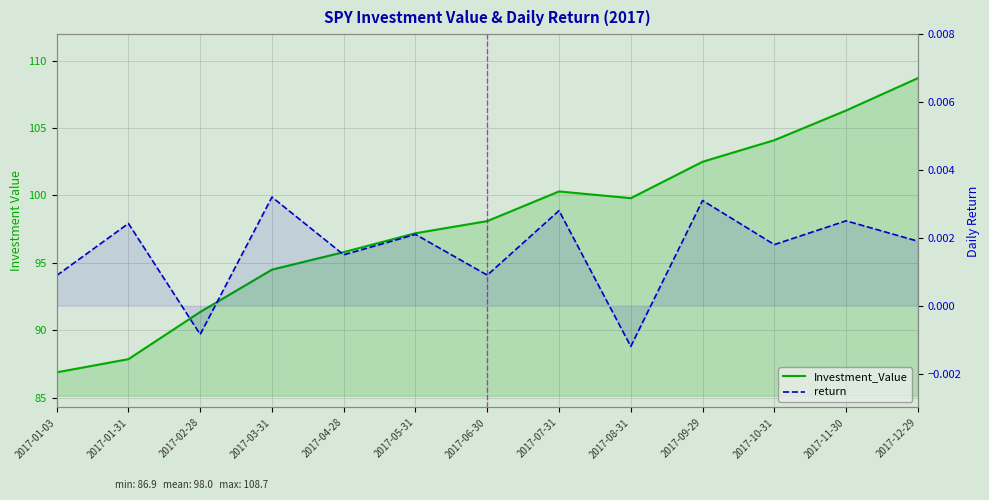

Is the value of Investment_Value at 2017-05-31 greater than the value of return at 2017-01-03?

Yes